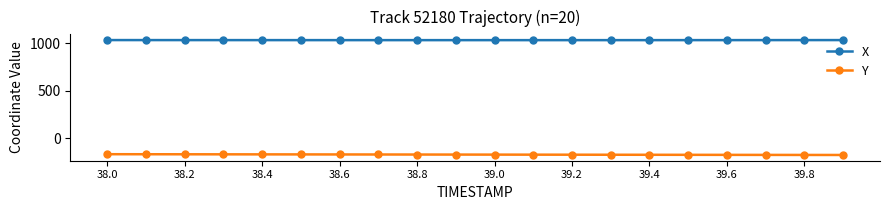

What is the minimum value shown in the chart?

-177.0